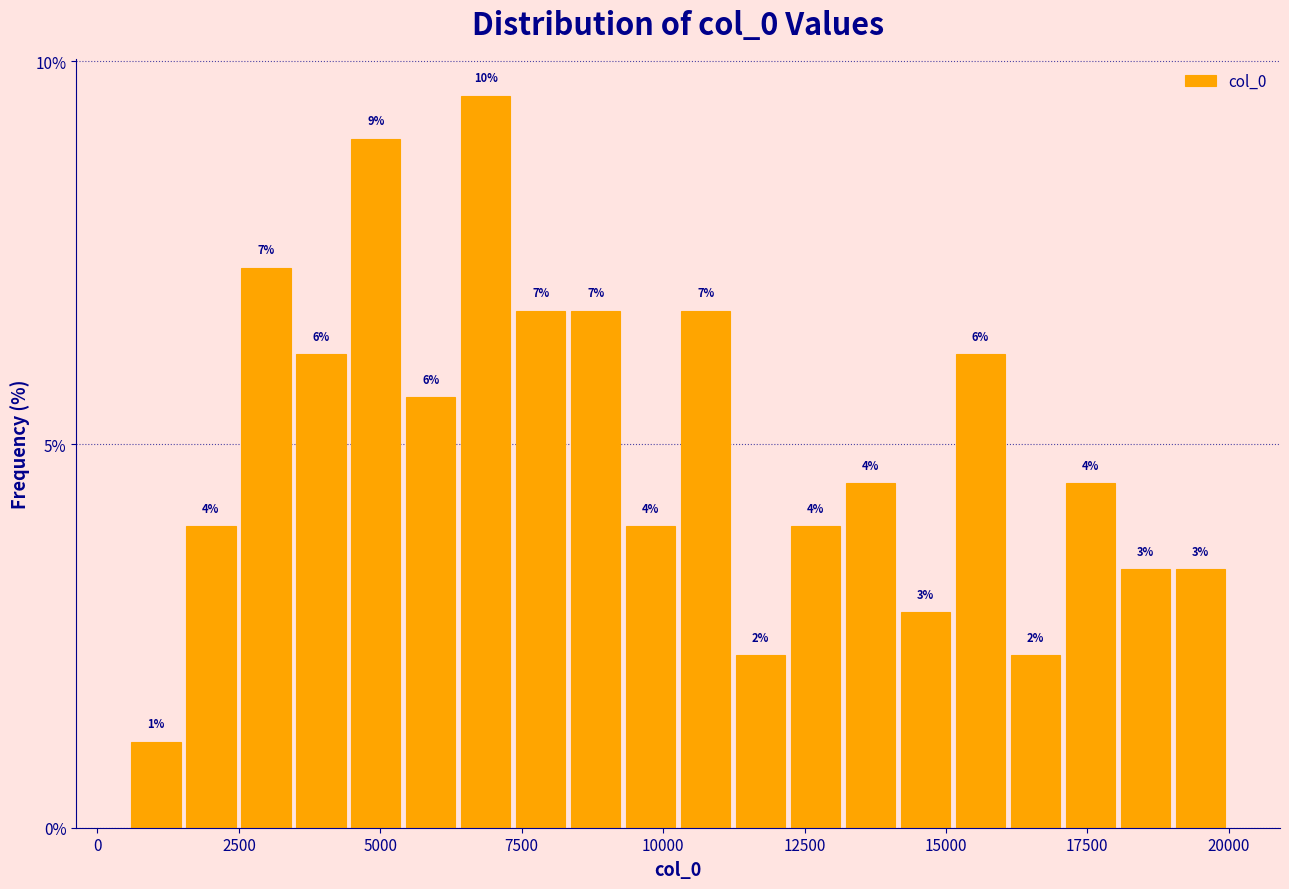

Read against the x-axis, roughly where is the centre of the tallest bar?

7000